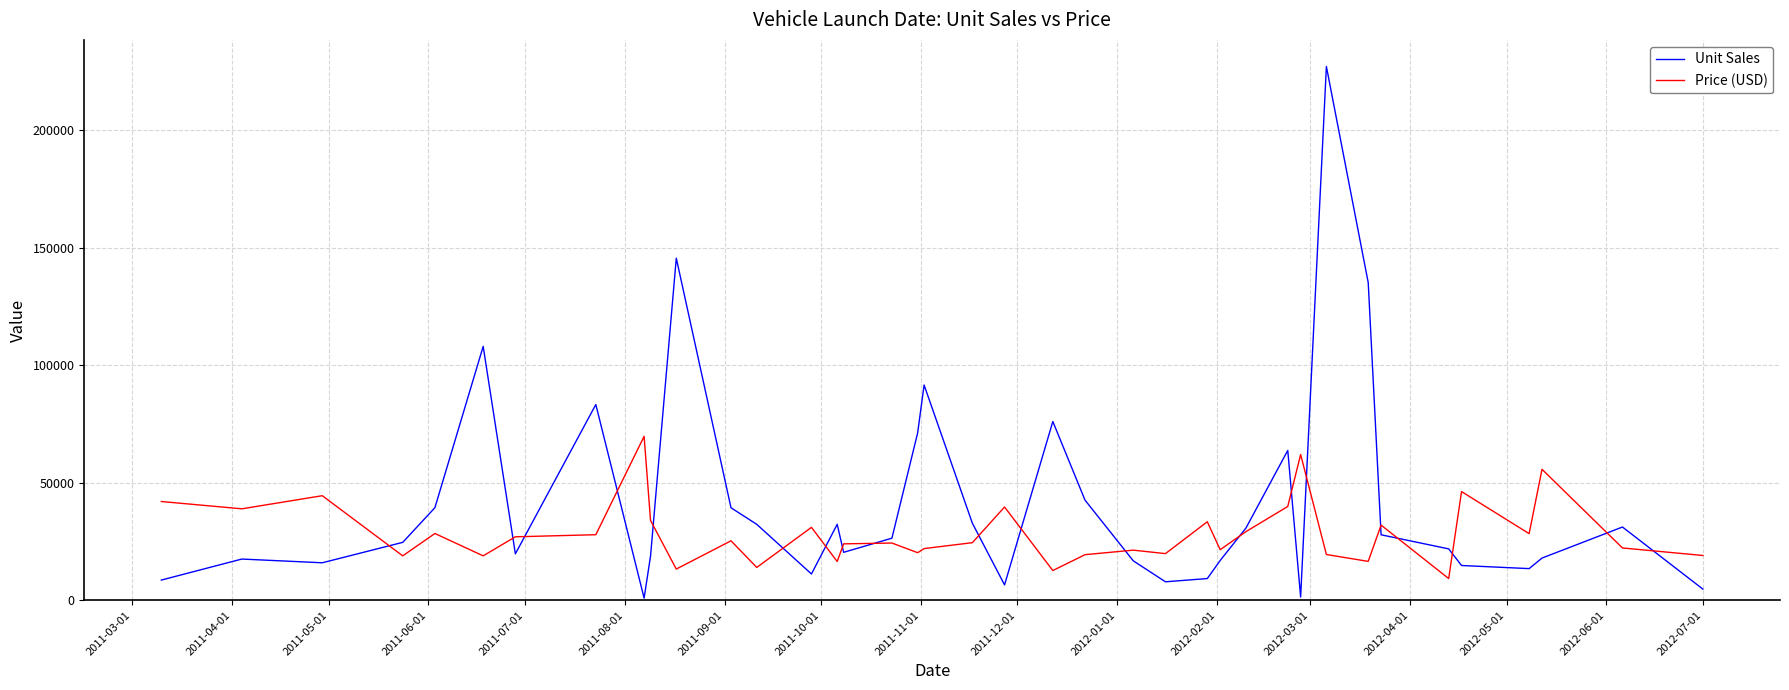

What is the difference between the maximum and minimum values in the Price (USD) series?

60490